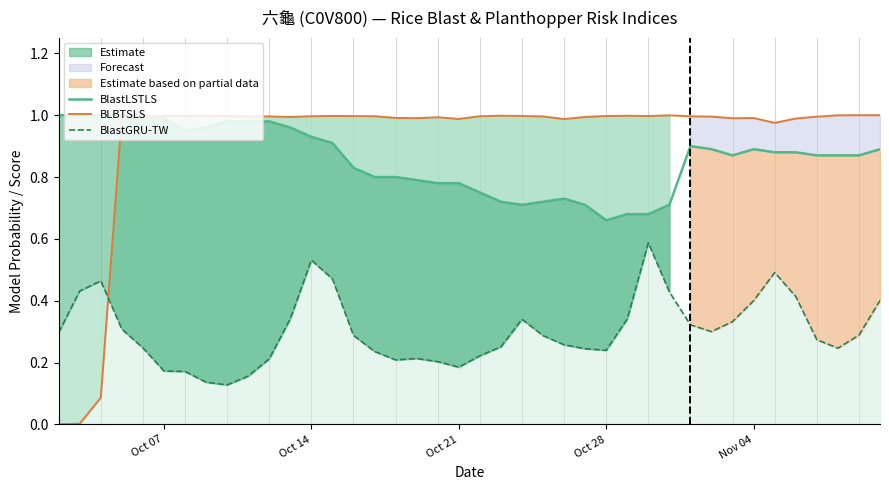

In BlastGRU-TW, how many points are lower than both neighbors (excluding endpoints)?

6